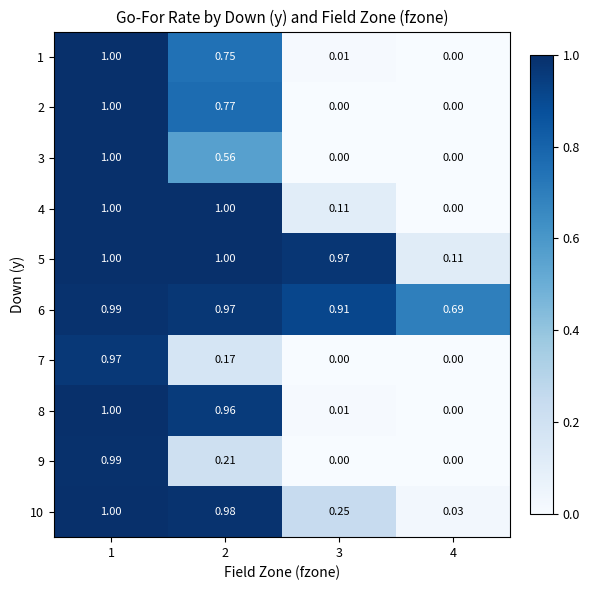

Which has a higher value, 4 or 3?

3